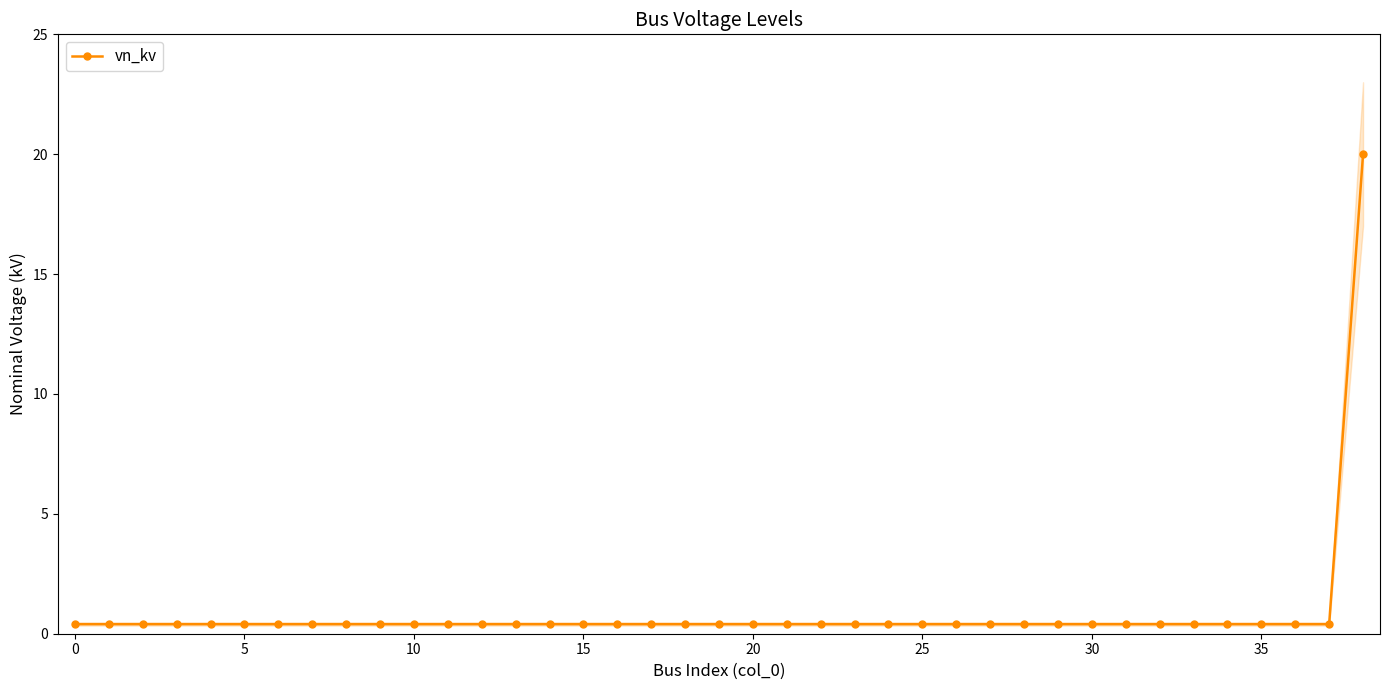

Count the number of categories in the chart.

39